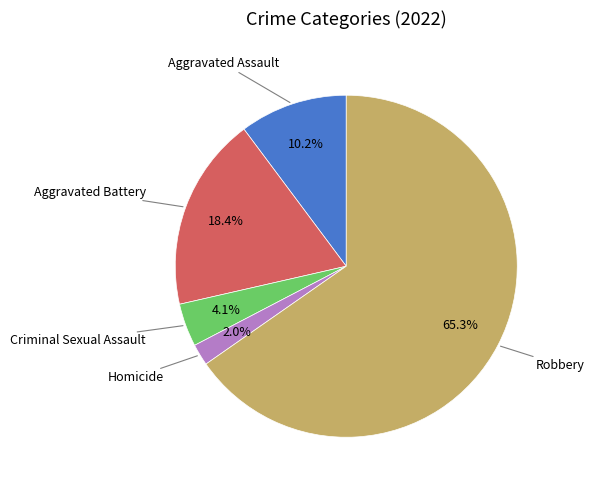

Is there a majority slice in this chart?

Yes